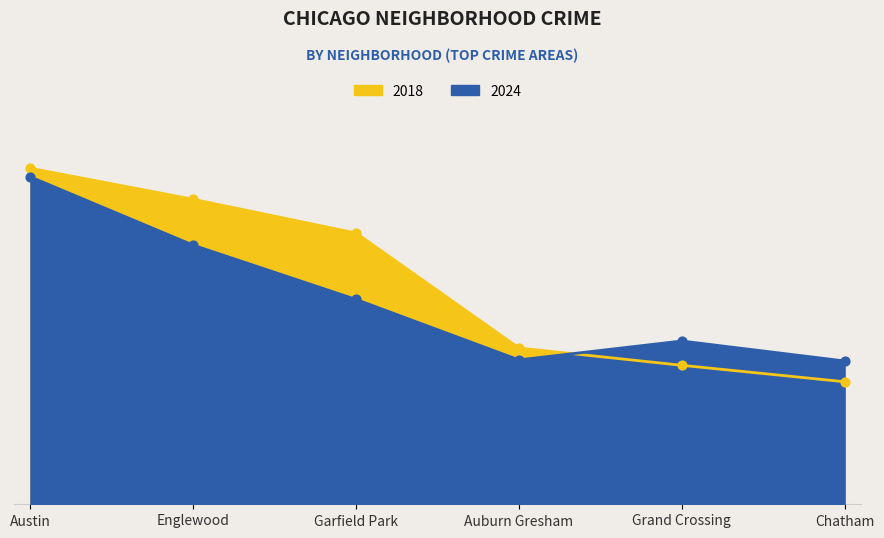

What is the total value across all series at Grand Crossing?

1120